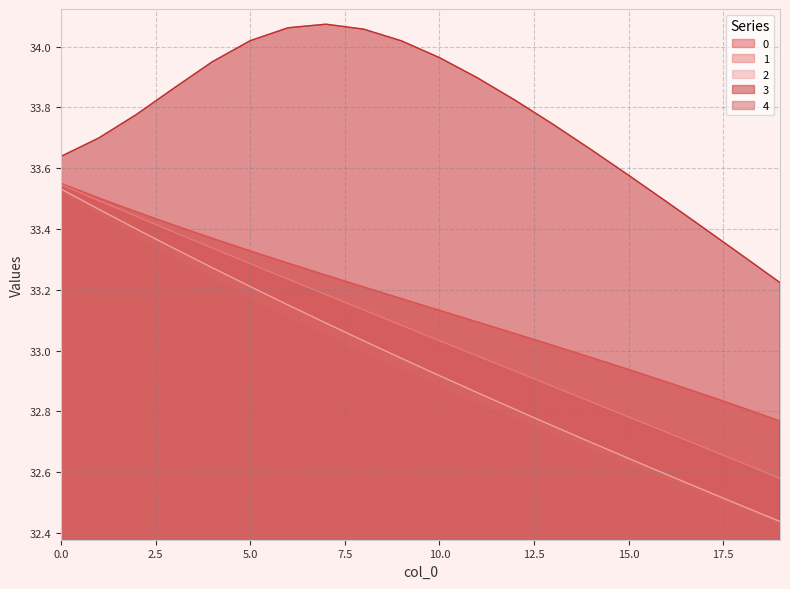

What is the difference between the 2 values at 16 and 19?

0.2